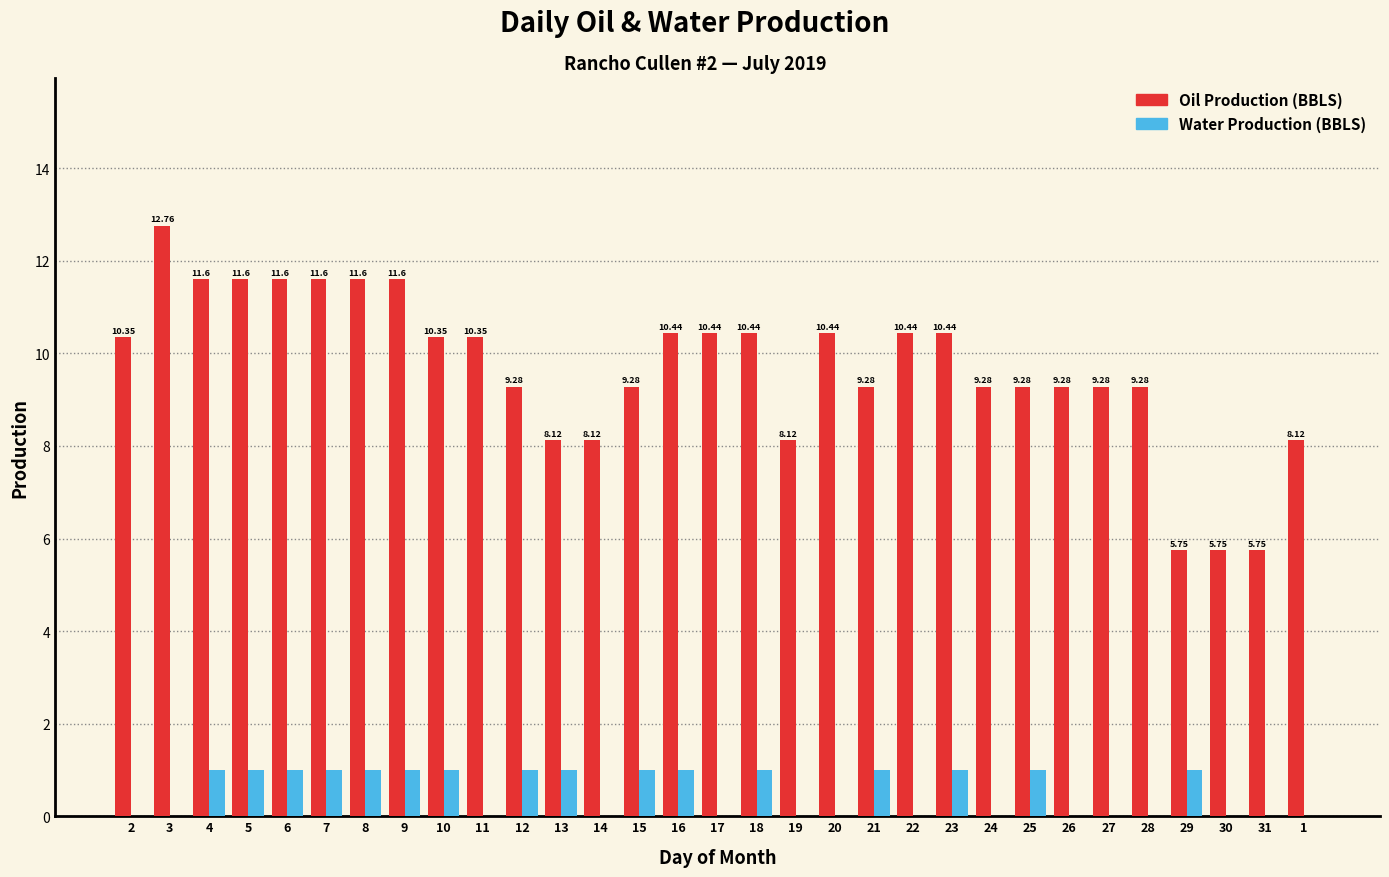

What is the sum of the Water Production (BBLS) values at 5 and 24?

1.0